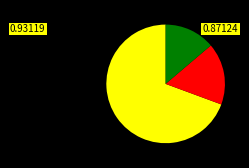

How many segments does this pie chart have?

3